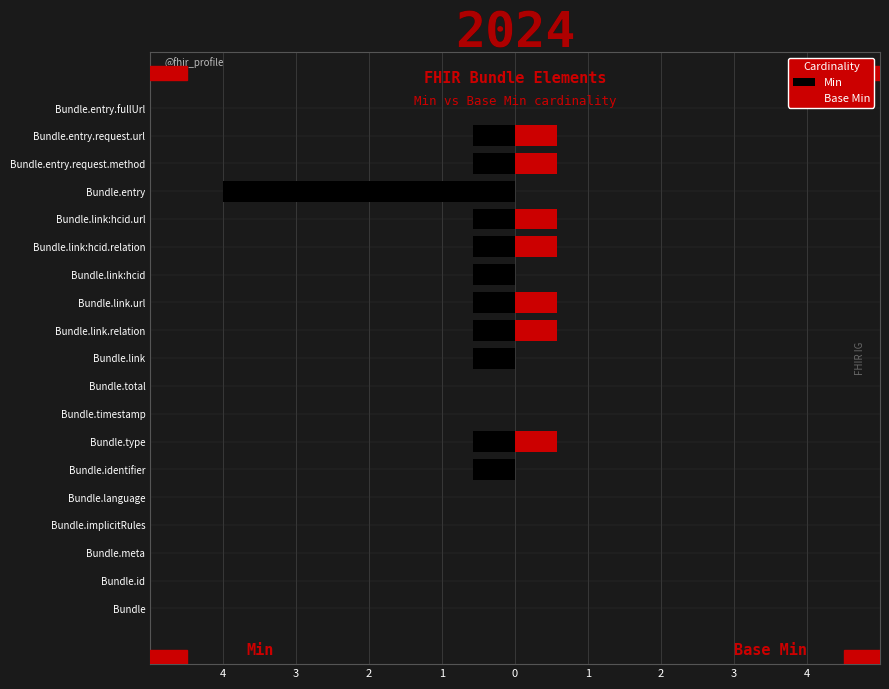

How many values in the Min series are below 0?

11